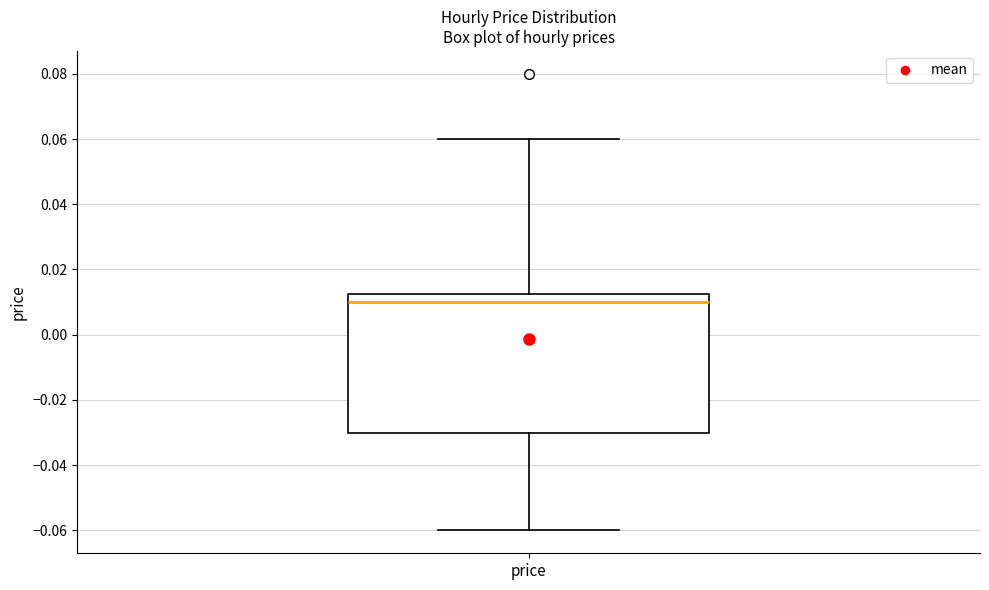

Read this box plot against the y-axis: the position of the median line, the range covered by the box, and the ends of both whiskers. The values are not printed on the chart, so give them approximately, as read against the axis.

median 0.010, box -0.030 to 0.012, whiskers -0.060 to 0.060